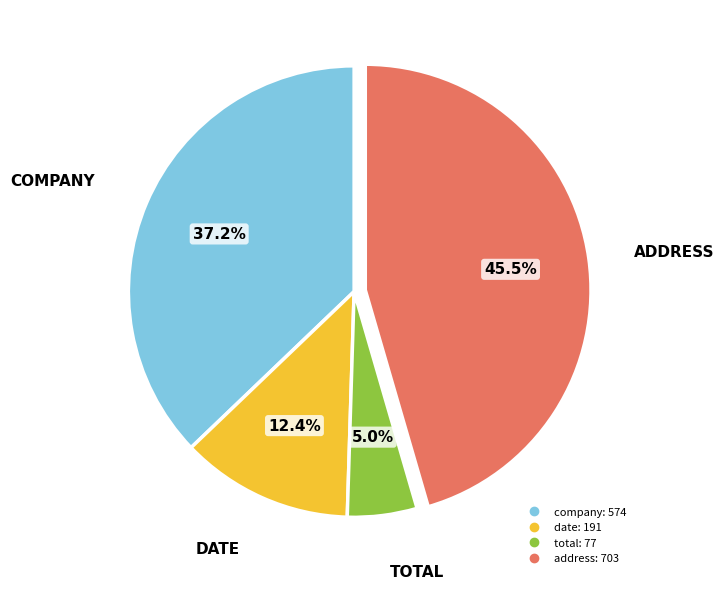

Count the number of slices in the pie.

4